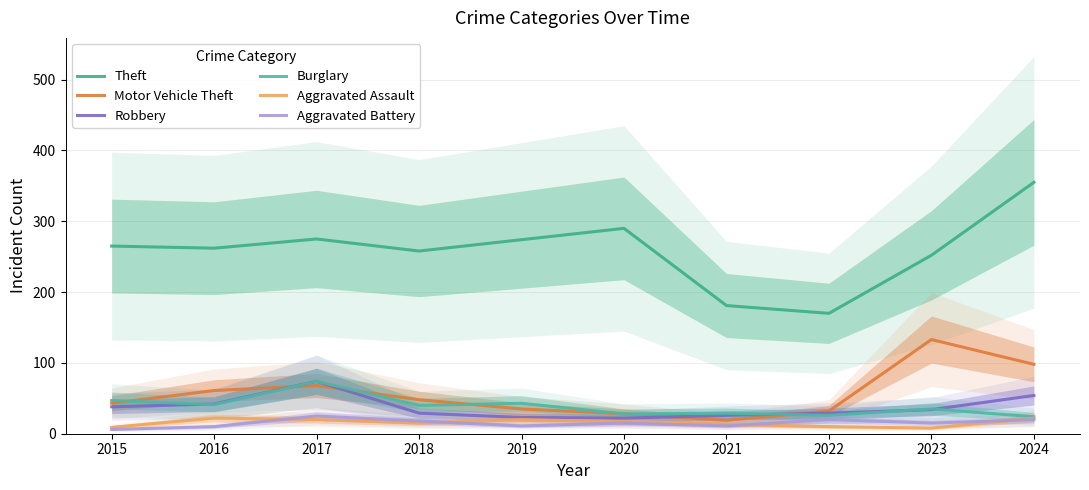

Reading left to right, transcribe all the data shown in this chart.

Theft: 265	262	275	258	274	290	181	170	252	355
Motor Vehicle Theft: 43	61	68	48	35	28	19	32	133	98
Robbery: 38	42	74	29	23	22	26	29	34	54
Burglary: 47	41	74	40	43	28	29	26	35	24
Aggravated Assault: 9	22	20	15	20	17	13	10	8	22
Aggravated Battery: 6	10	25	18	11	15	11	20	15	20